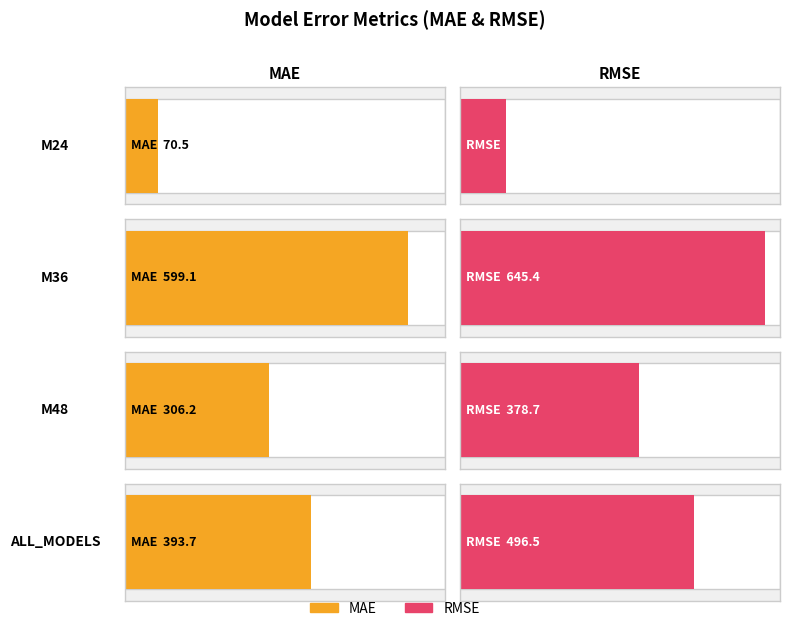

The RMSE series shows 496.5 at ALL_MODELS. True or false?

True